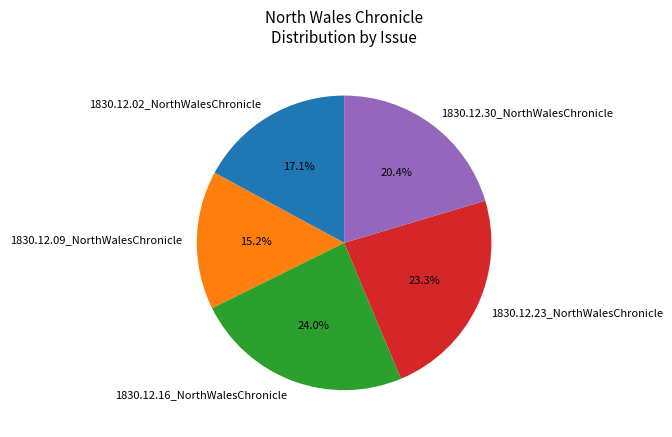

Does 1830.12.09_NorthWalesChronicle account for over 50% of the chart?

No